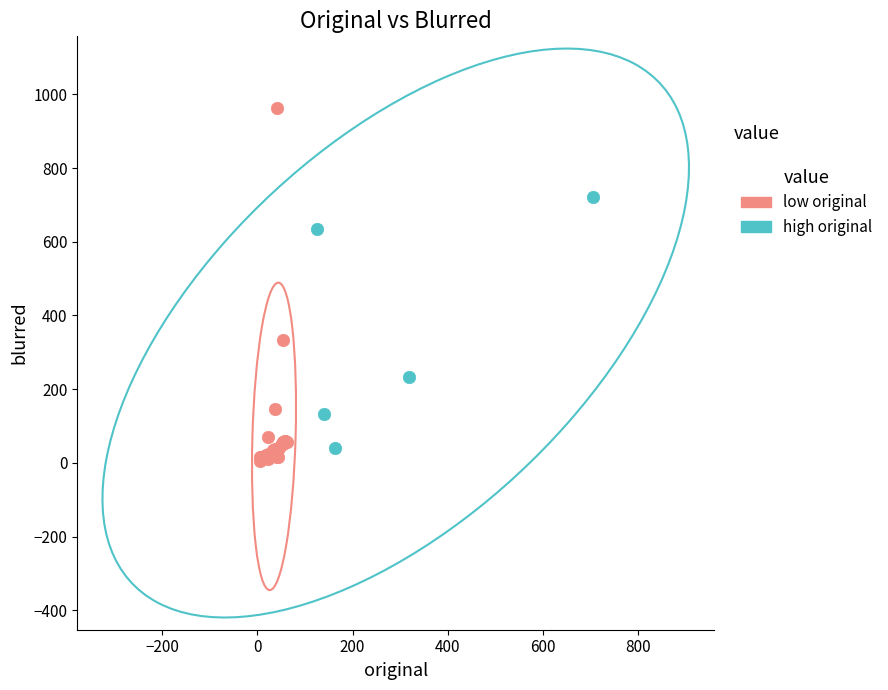

Which series has the largest Y range (max minus min)?

low original